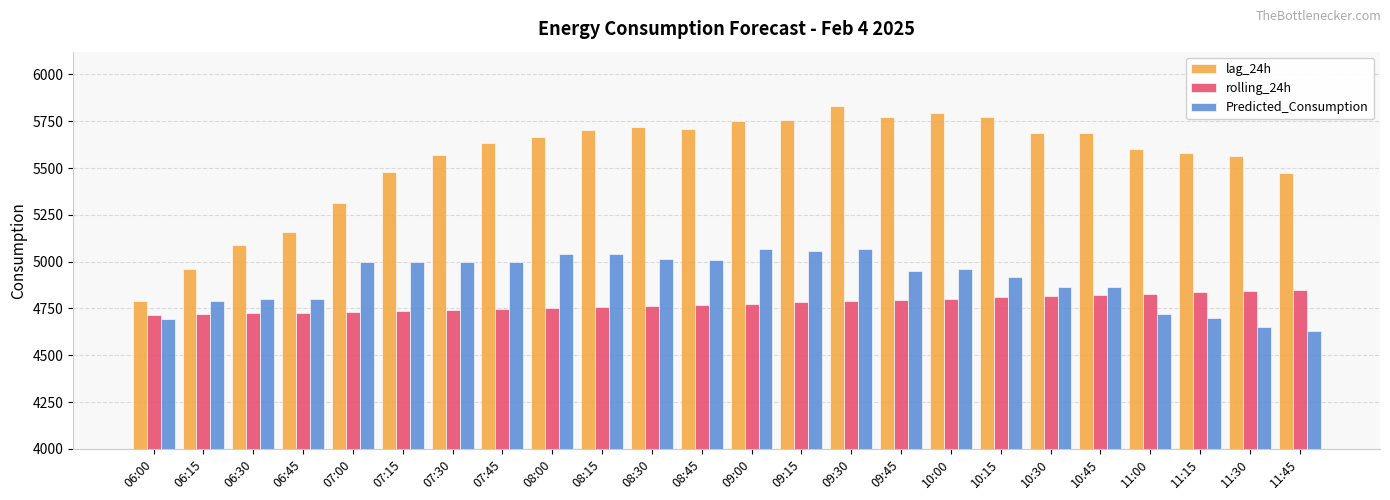

Rank the series by their maximum value, from highest to lowest.

lag_24h, Predicted_Consumption, rolling_24h